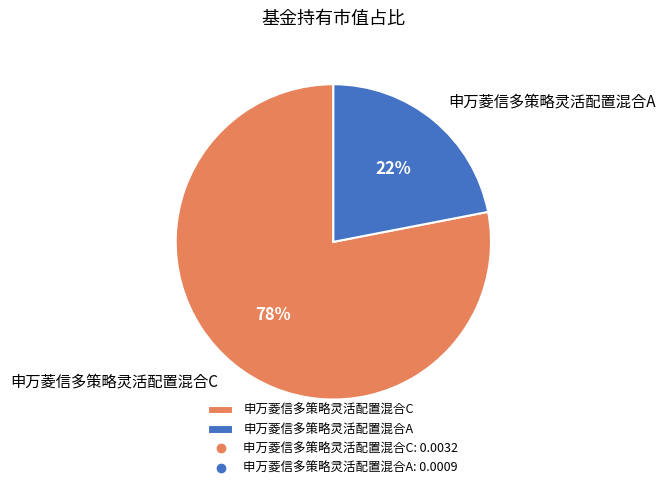

To the nearest percent, what is the combined percentage of 申万菱信多策略灵活配置混合A and 申万菱信多策略灵活配置混合C?

100%